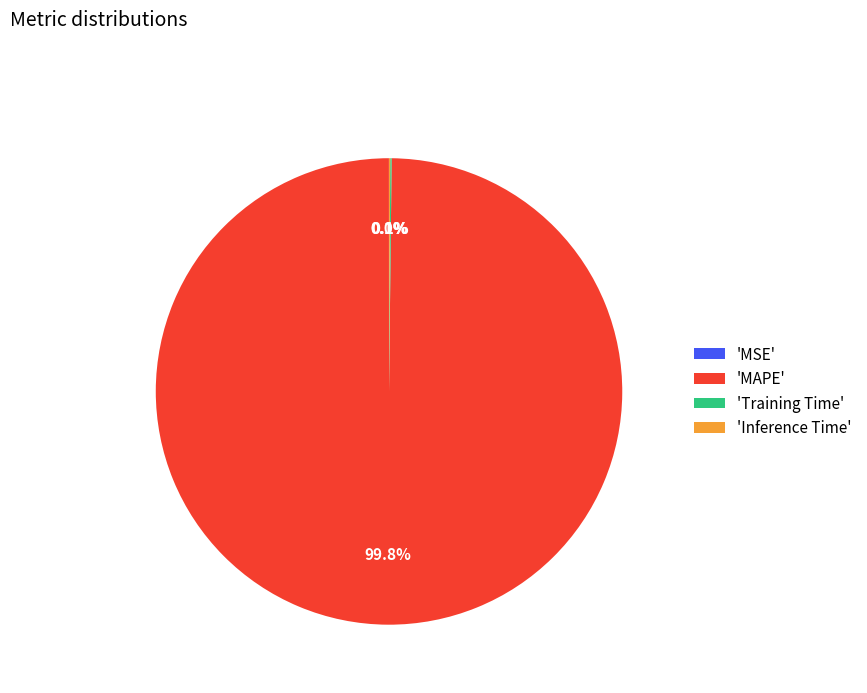

What percentage is NOT represented by 'MAPE'?

0.2%